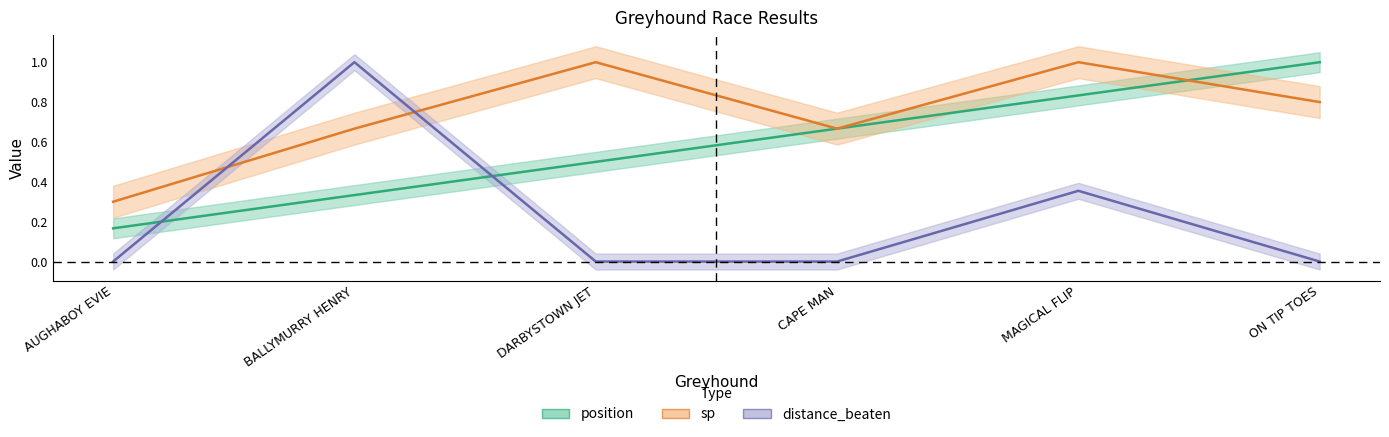

What is the sum of all position values?

3.5